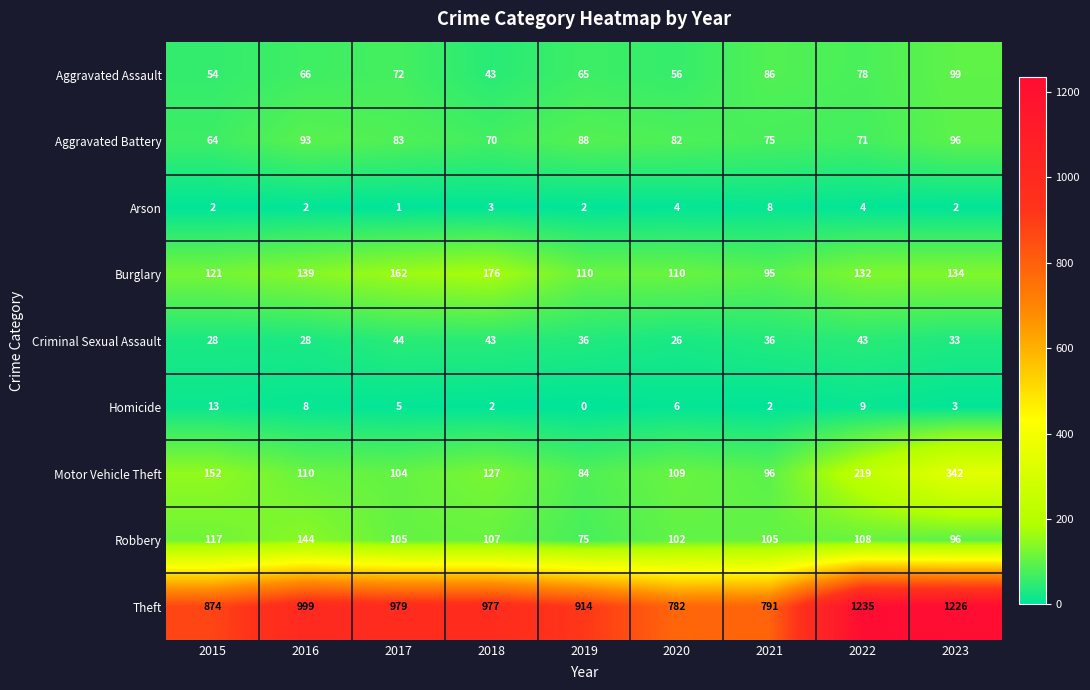

How many categories are shown in the chart?

9